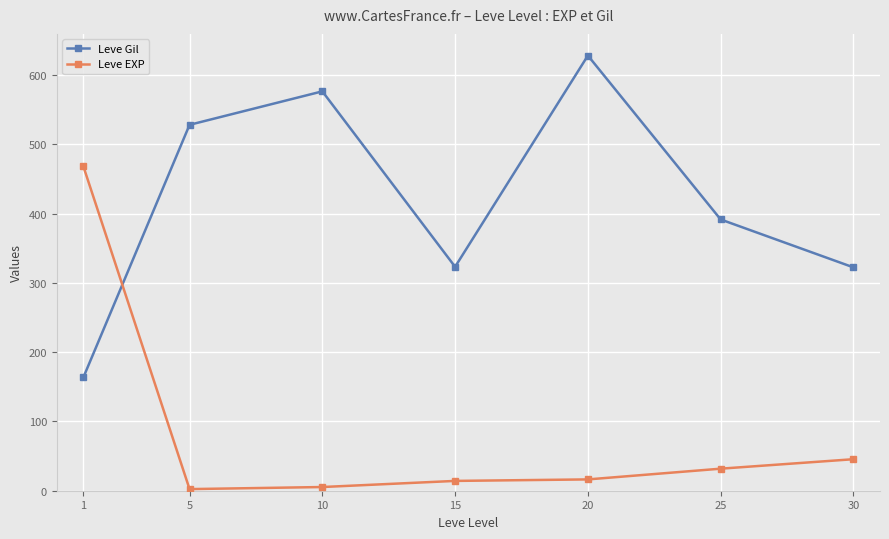

What is the difference between the second highest and second lowest values in the Leve Gil series?

254.2